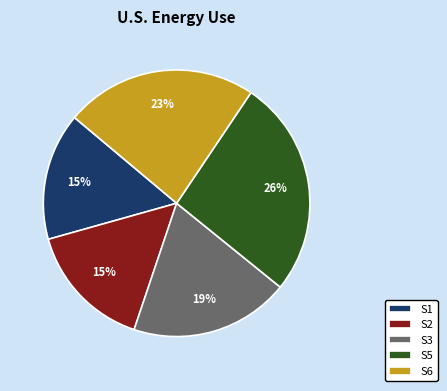

Is there a majority slice in this chart?

No